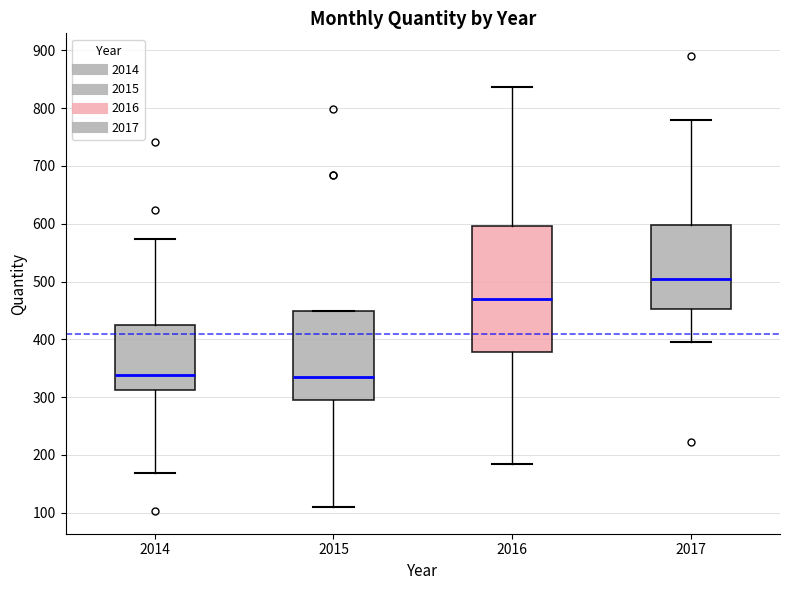

Reading left to right, read every box against the y-axis: the position of its median line, the range the box covers, and the ends of its whiskers. The values are not printed on the chart, so give them approximately, as read against the axis.

2014: median 340, box 310 to 430, whiskers 170 to 570
2015: median 330, box 300 to 450, whiskers 110 to 450
2016: median 470, box 380 to 600, whiskers 180 to 840
2017: median 510, box 450 to 600, whiskers 400 to 780